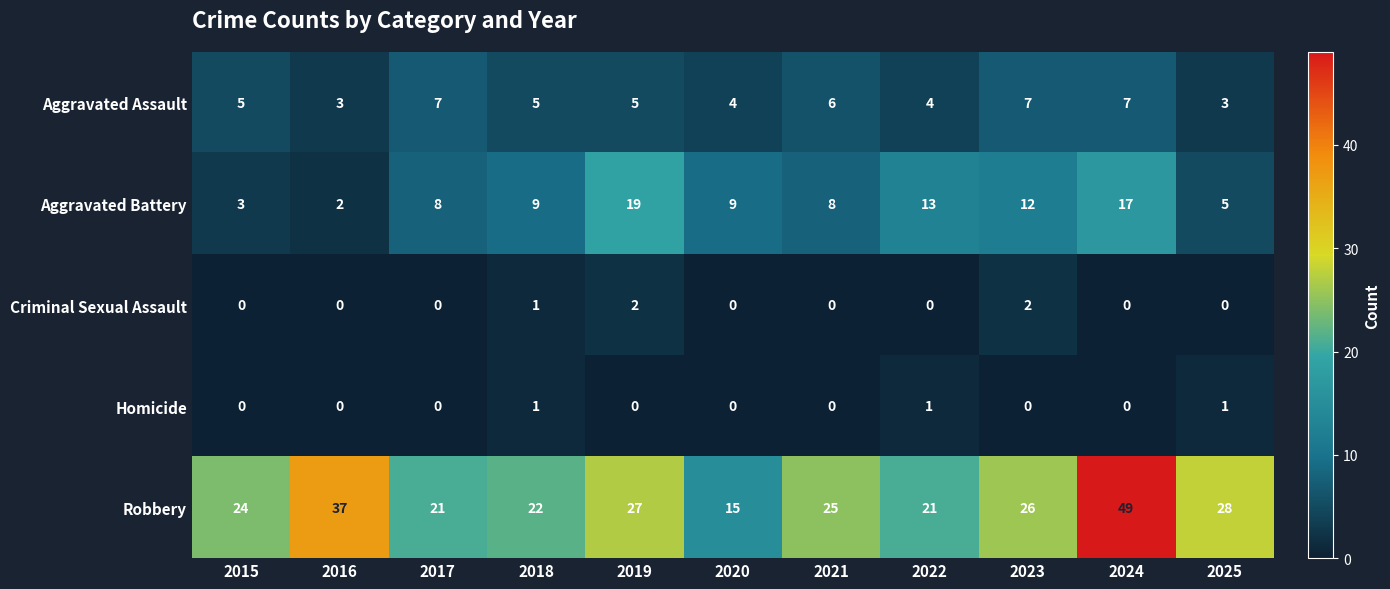

What is the difference between the Aggravated Battery values at 2017 and 2023?

4